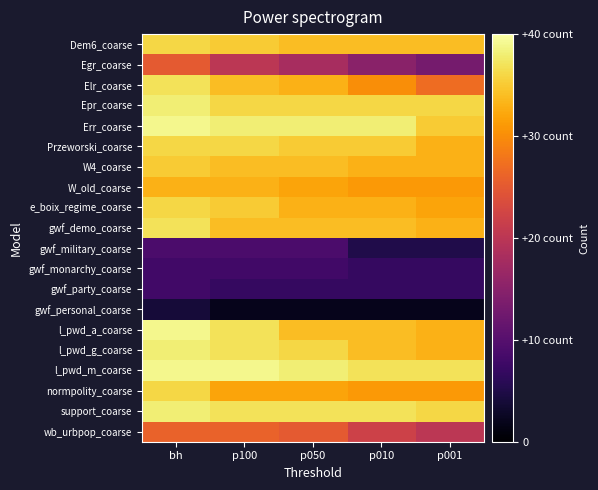

What is the spread (max minus min) of values at p001?

35